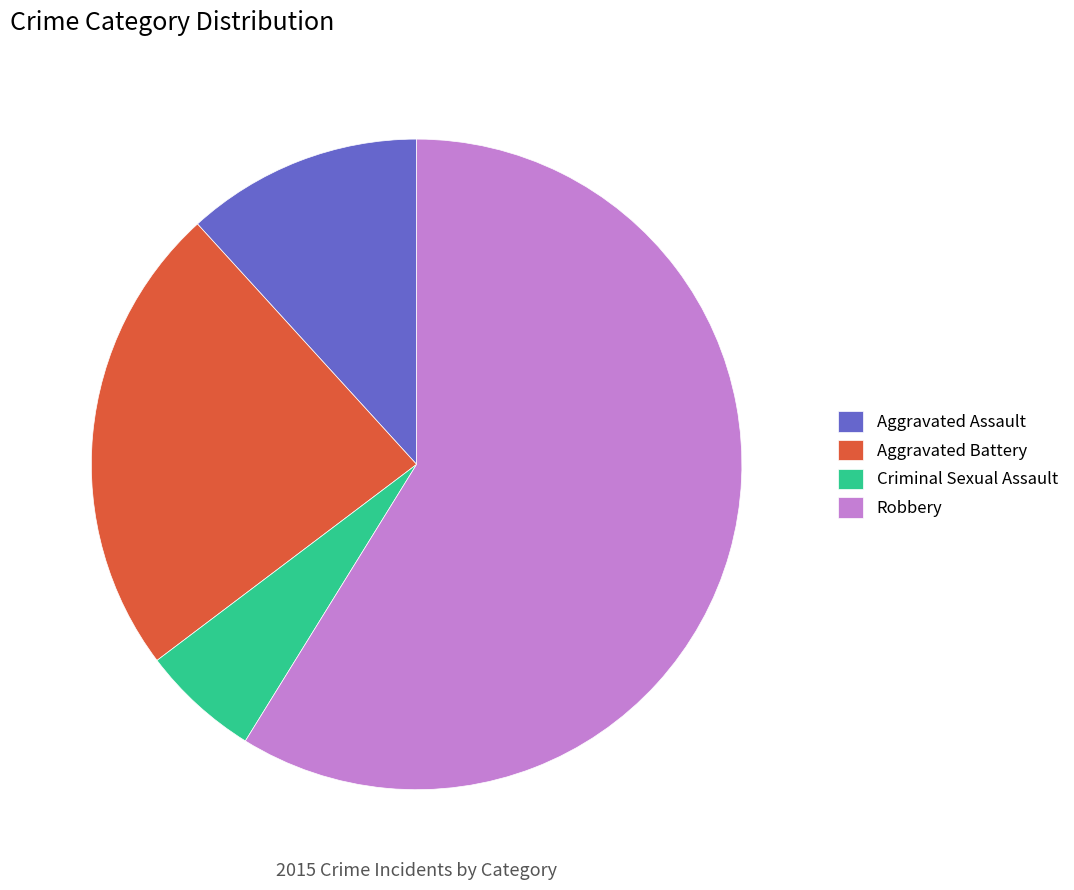

Count the number of slices in the pie.

4